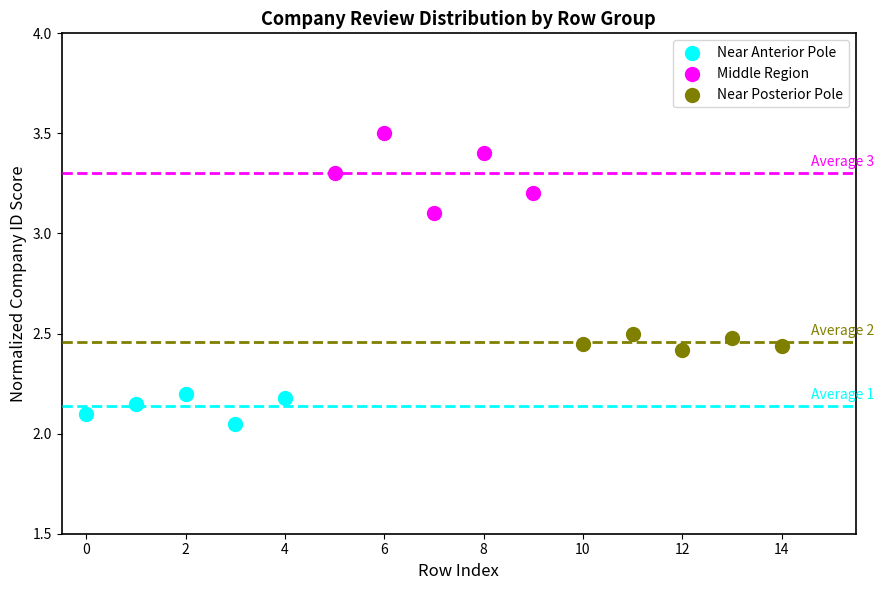

Which series contains the lowest Y value?

Near Anterior Pole